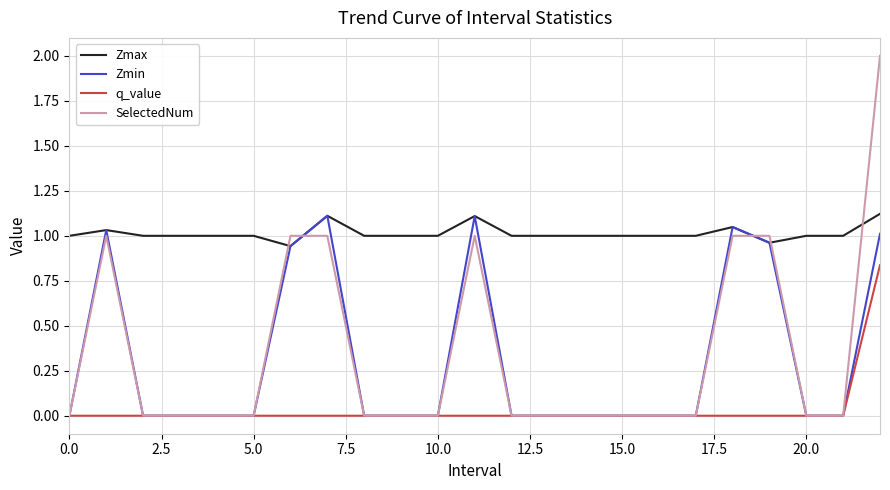

True or false: q_value and Zmax intersect in this chart.

False